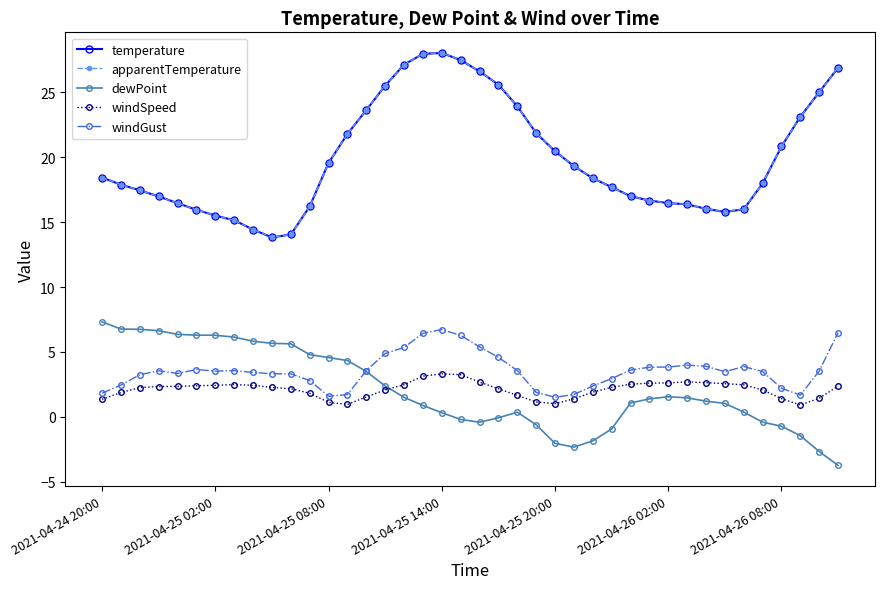

What is the difference between the maximum and minimum values in the dewPoint series?

11.1